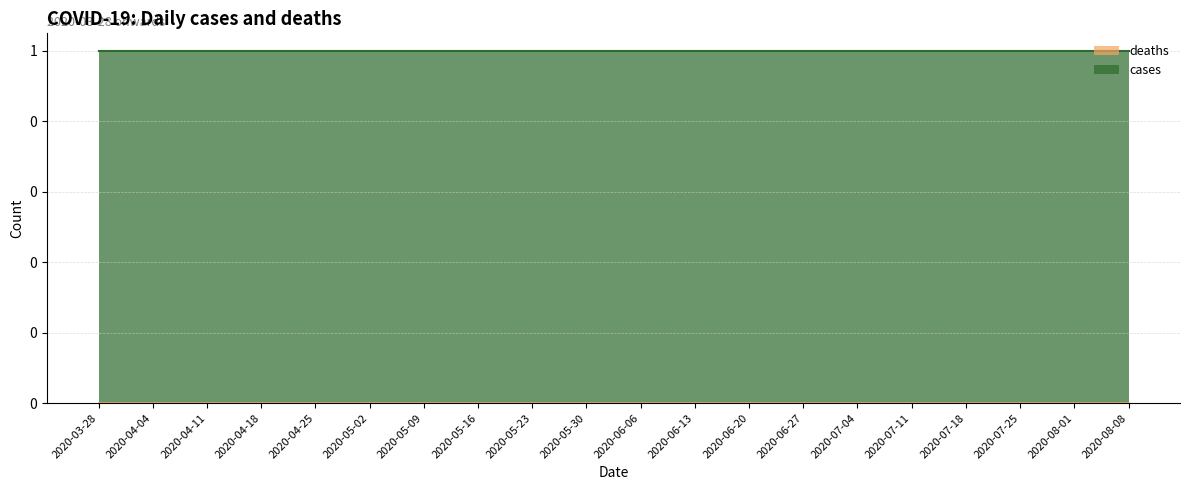

What position from the right is 2020-04-18?

17